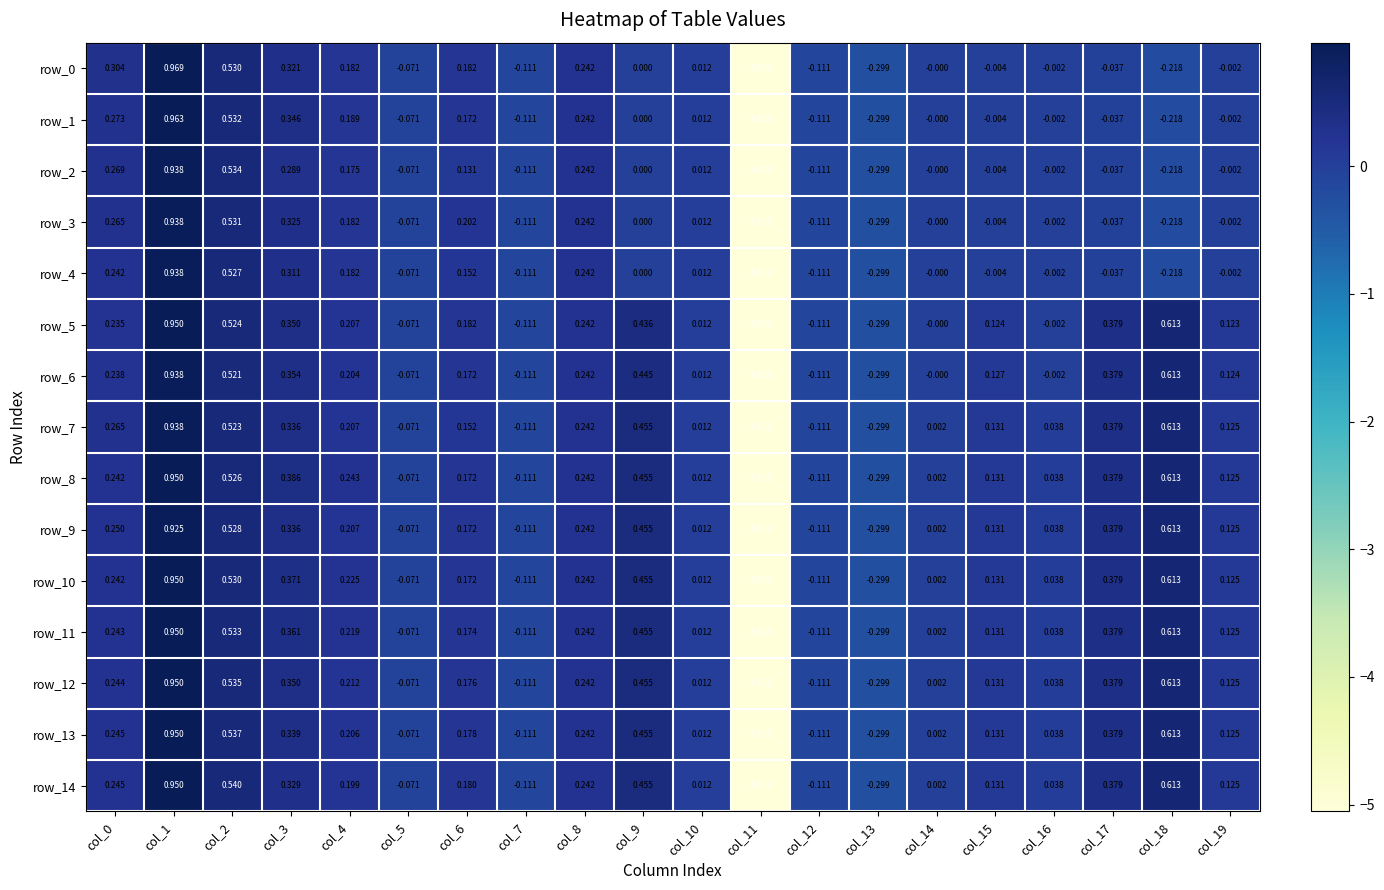

Is the value of row_1 at col_15 greater than the value of row_13 at col_17?

No